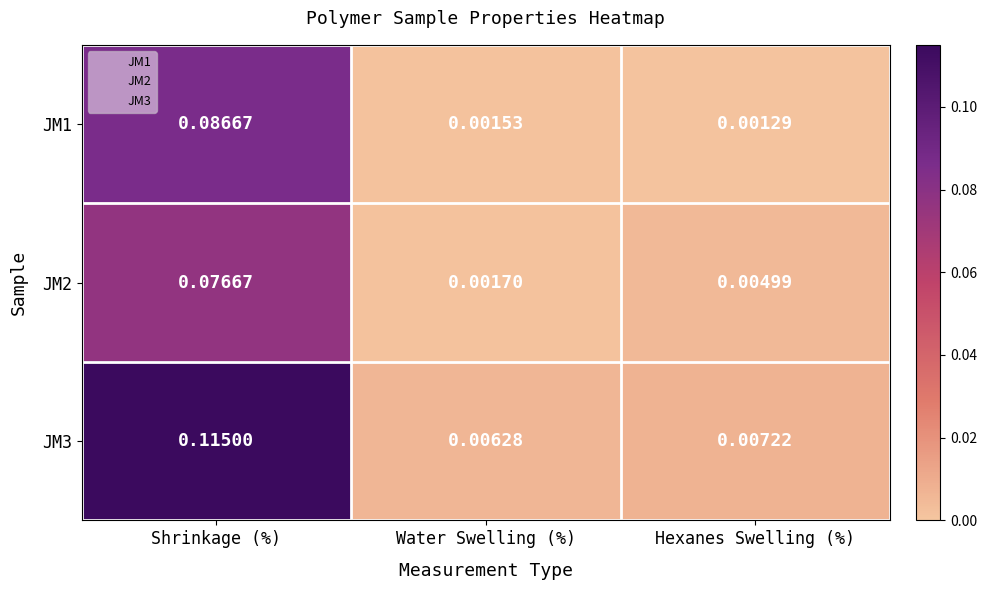

Rank the categories by JM2 value from lowest to highest.

Water Swelling (%), Hexanes Swelling (%), Shrinkage (%)